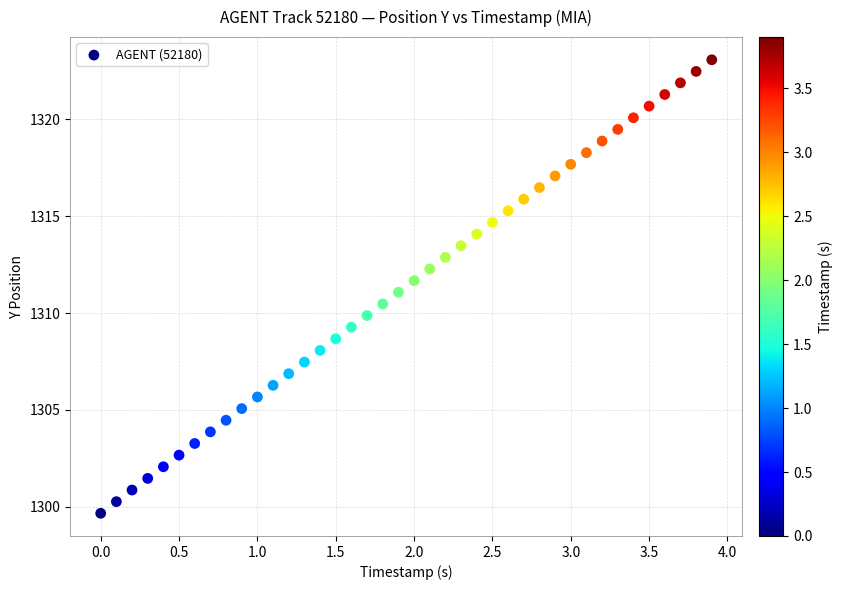

What is the range of X values (max minus min)?

3.9